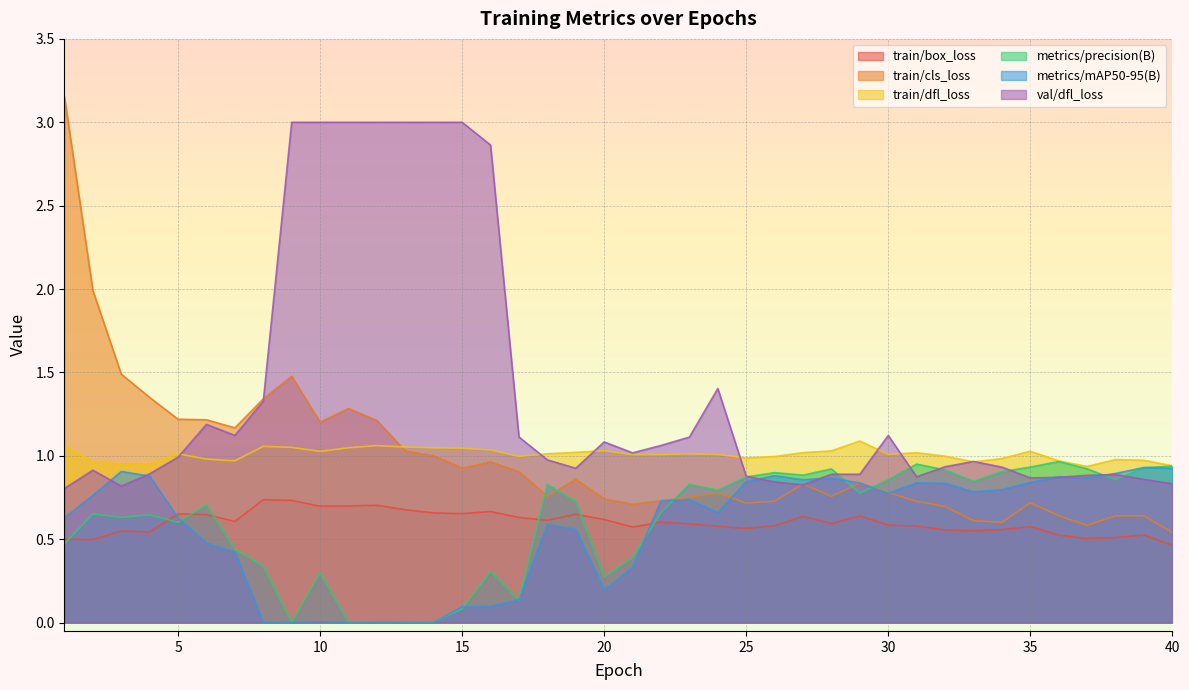

In train/box_loss, how many points are higher than both neighbors (excluding endpoints)?

11